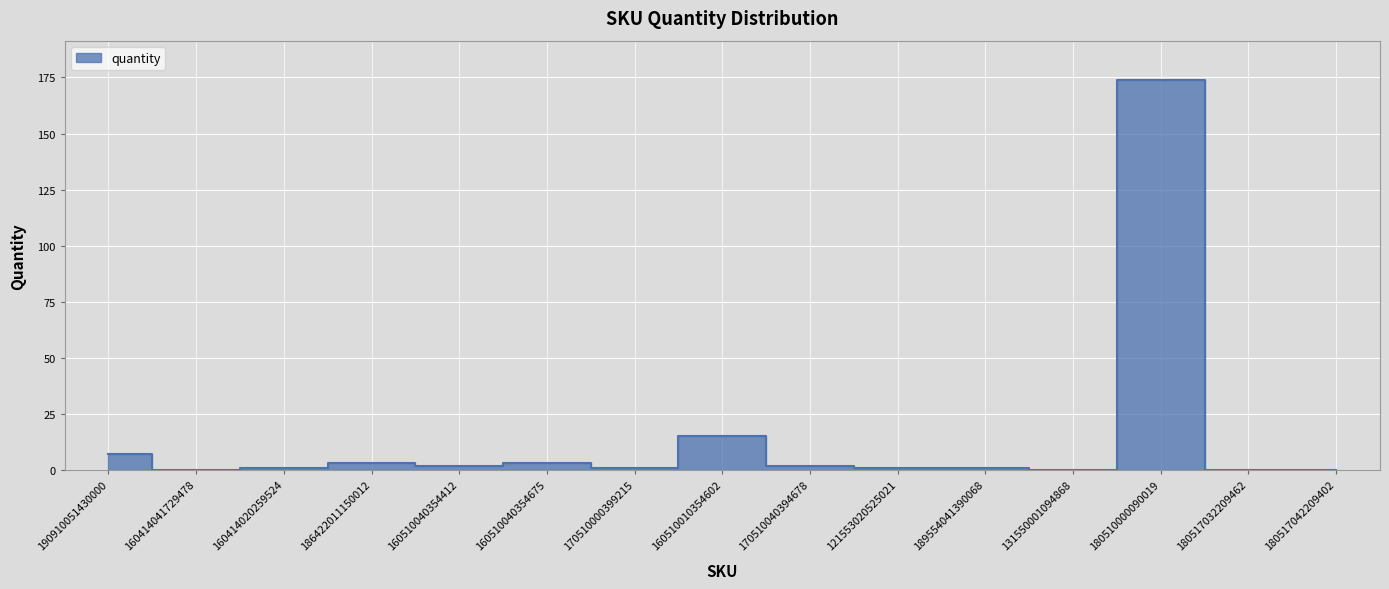

How many interior local peaks (higher than both neighbors) does the data have?

4